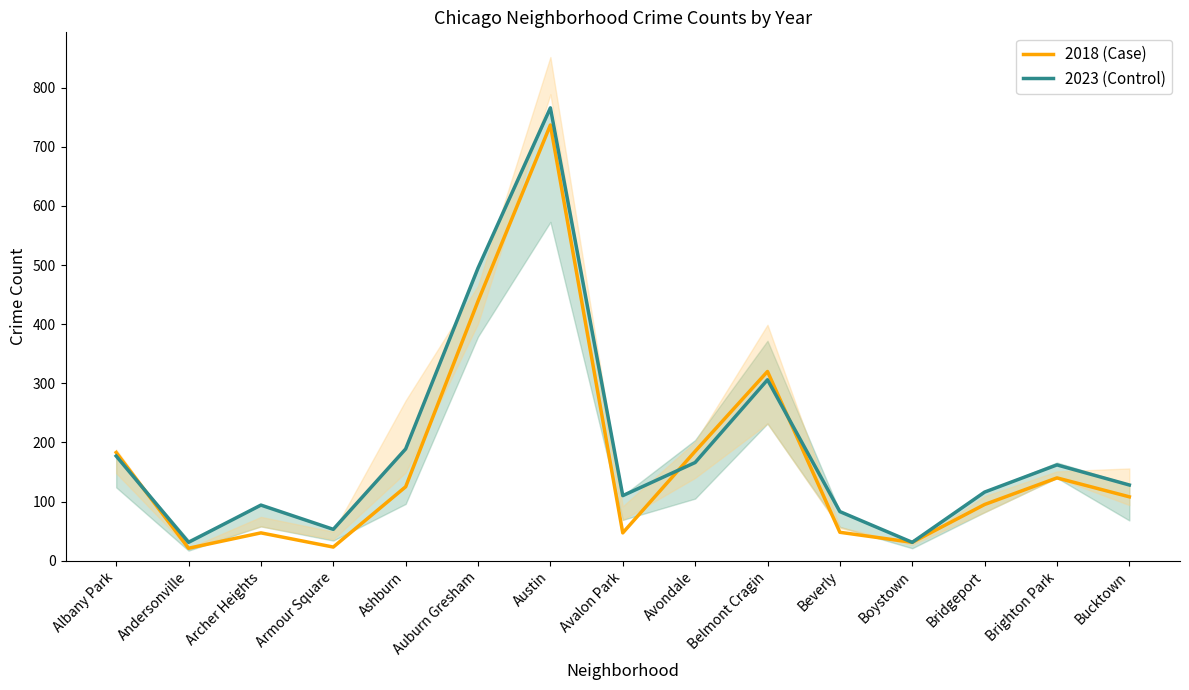

How many times do 2018 (Case) and 2023 (Control) cross each other?

3